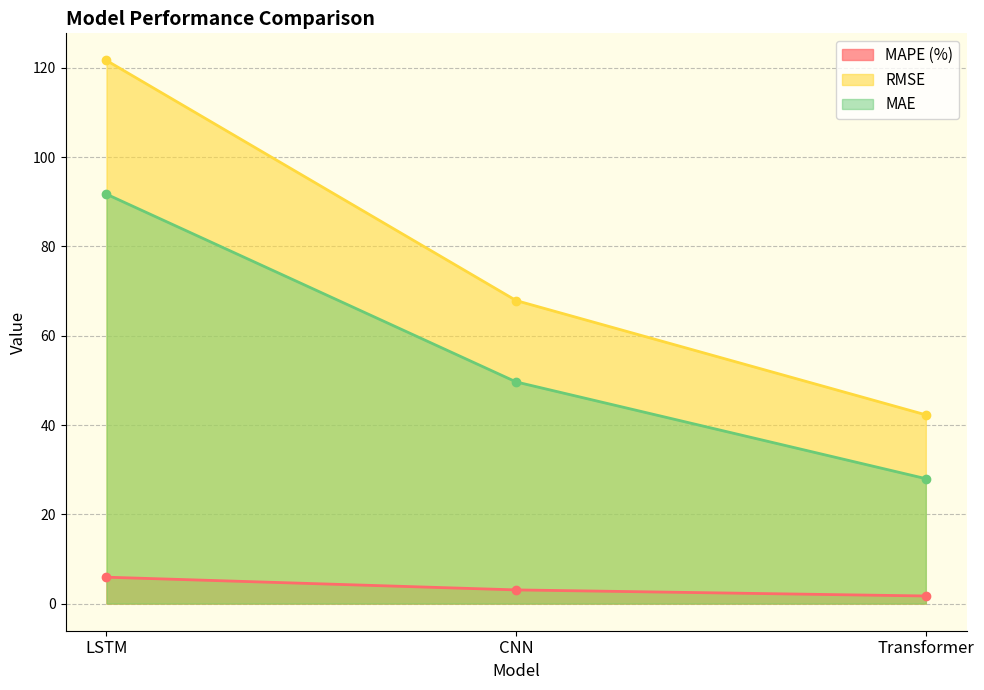

Which has a higher value, LSTM or CNN?

LSTM